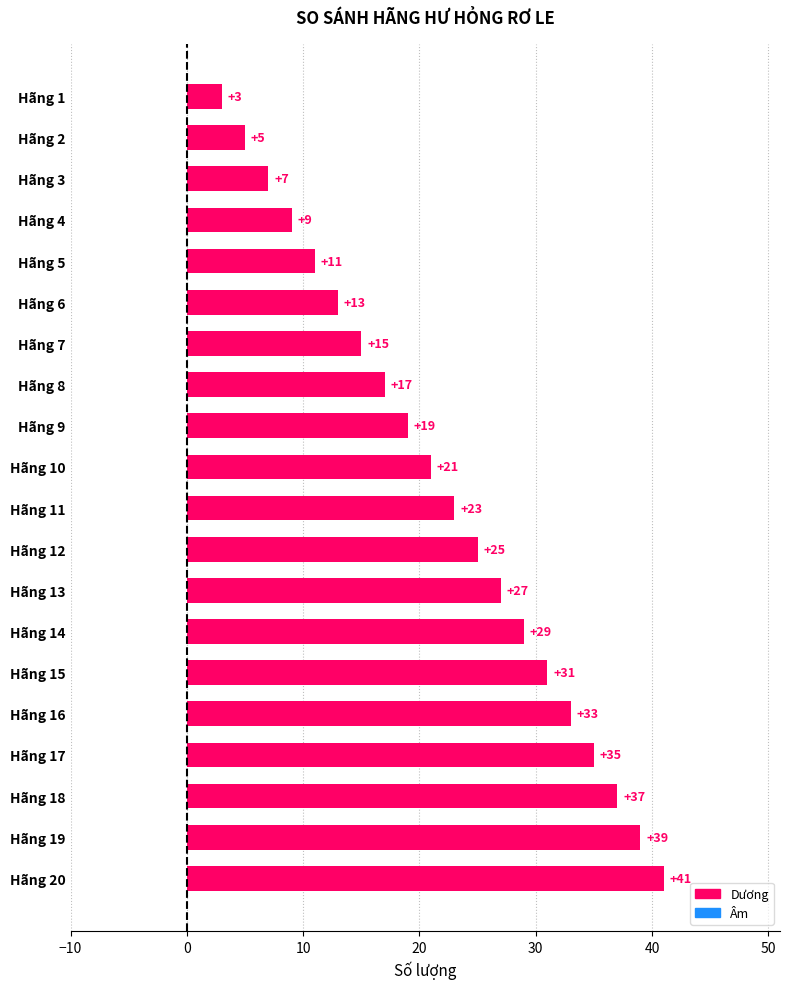

What is the value of the 6th bar from the top?

13